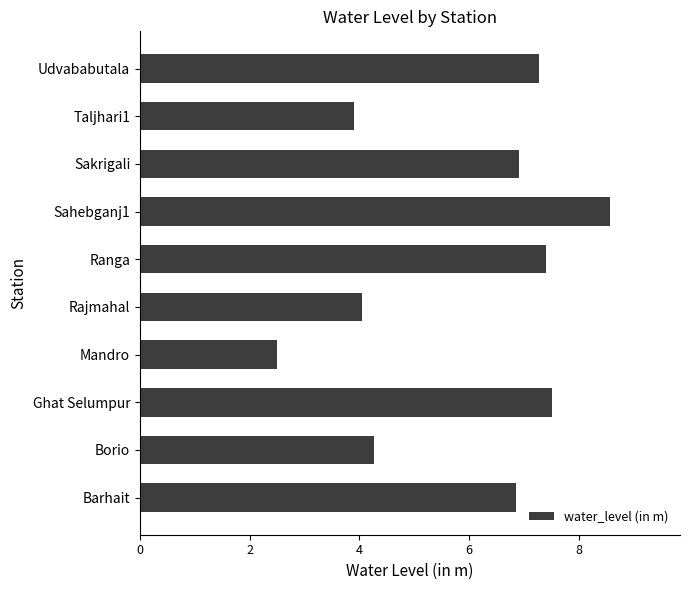

Count the number of categories in the chart.

10